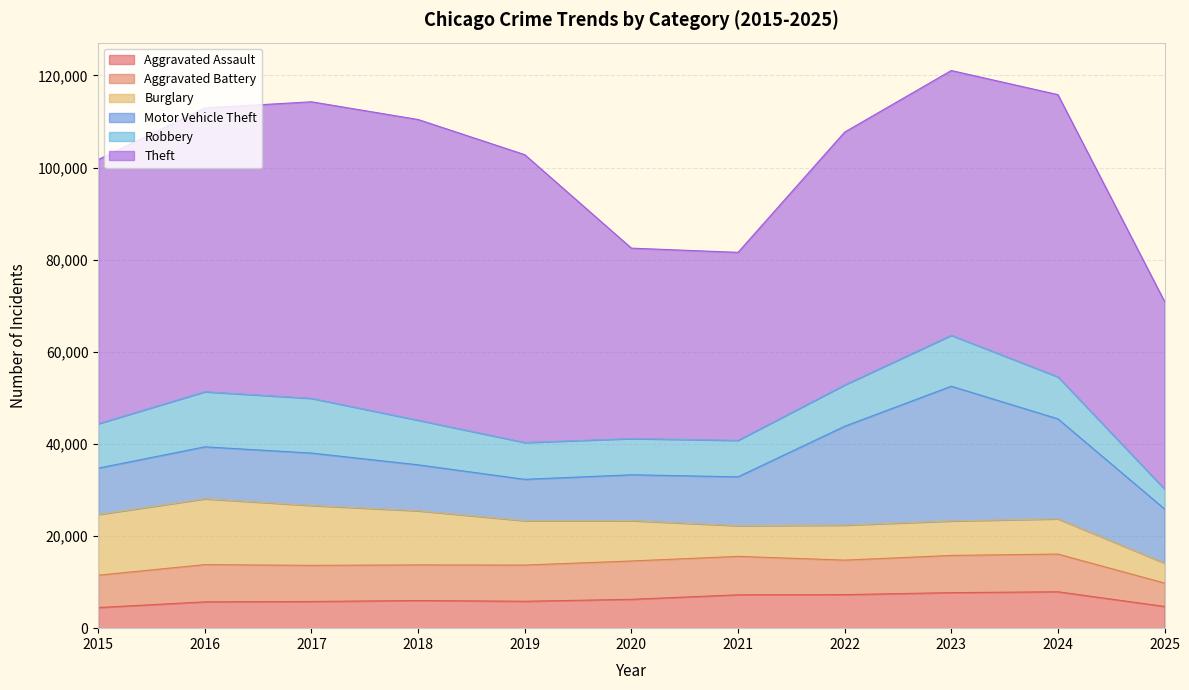

How many intersections are there between Robbery and Burglary?

2